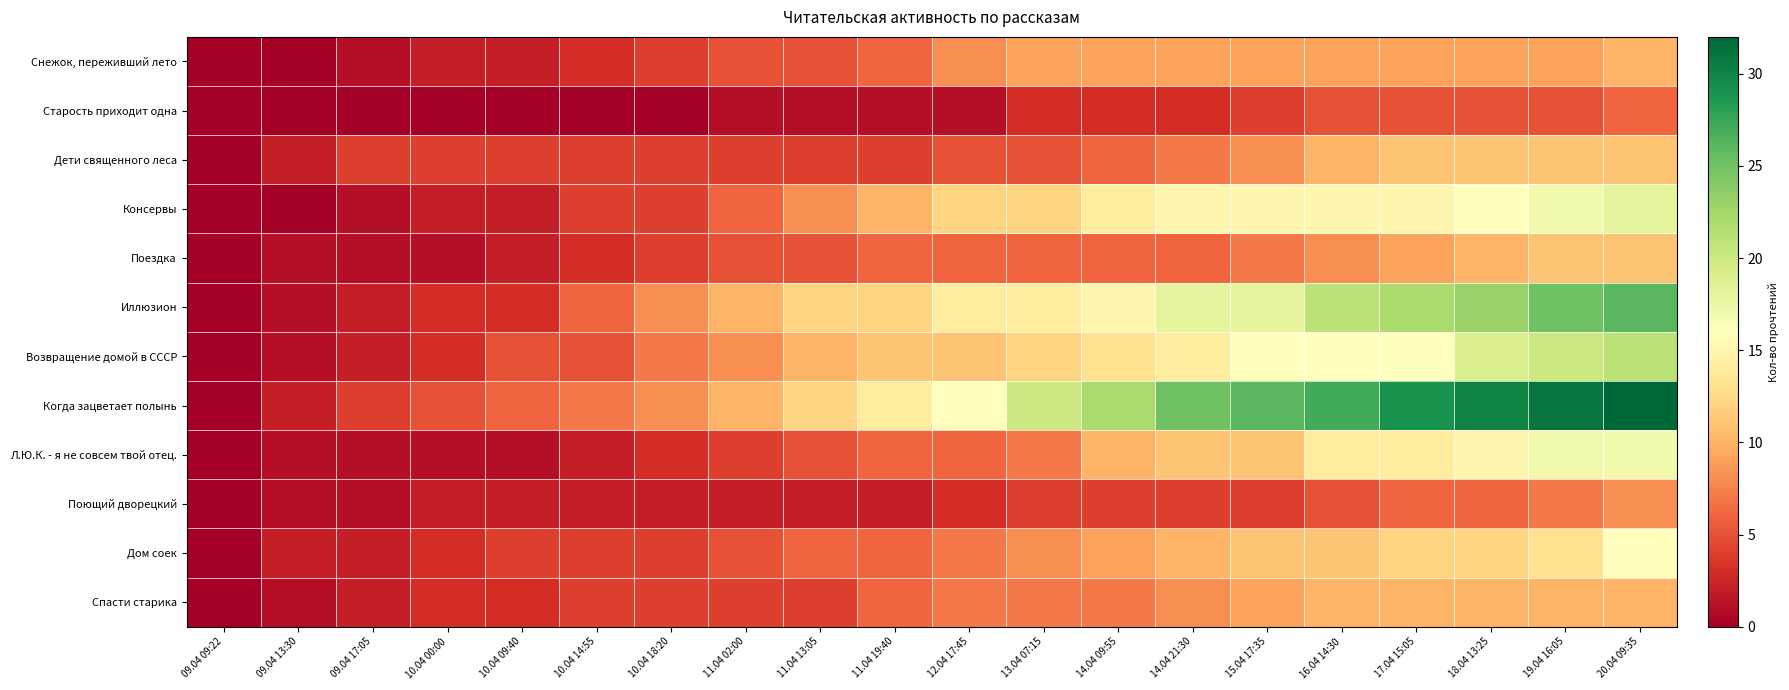

Which series has the widest spread of values?

Когда зацветает полынь